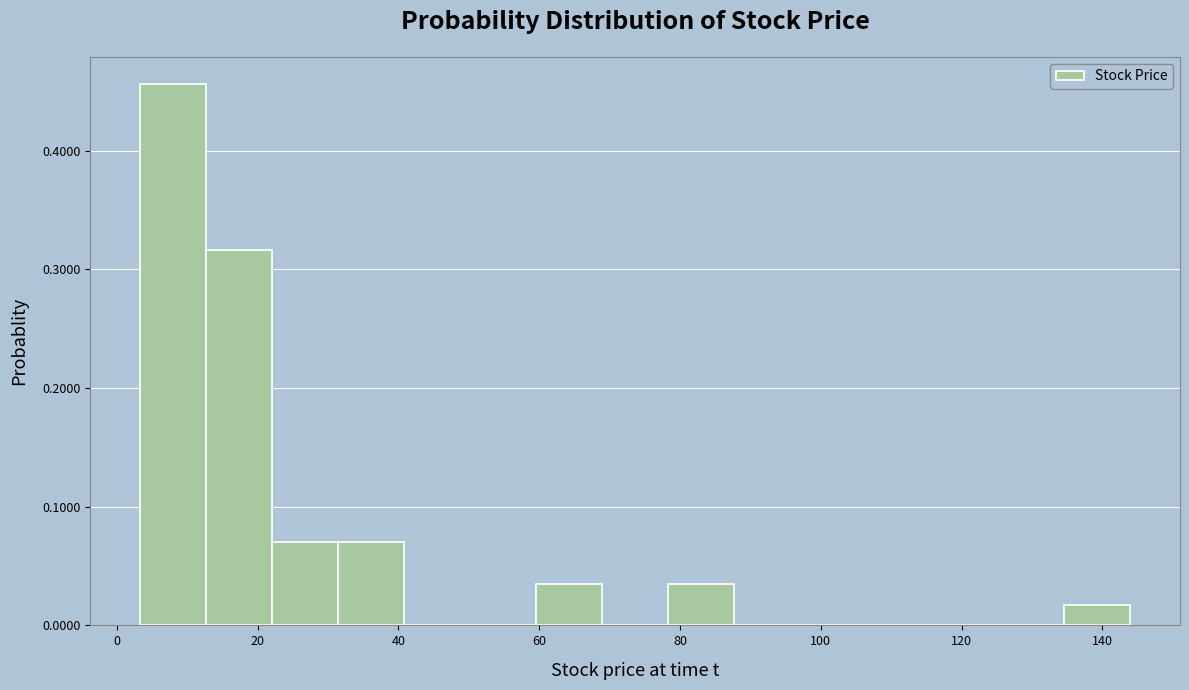

Reading left to right, transcribe this chart: for each bar, give the range it covers on the x-axis and its height. Neither the bar edges nor the heights are printed on the chart, so give them approximately, as read against the axes.

4 to 12: 0.46
12 to 22: 0.32
22 to 32: 0.07
32 to 40: 0.07
40 to 50: 0
50 to 60: 0
60 to 68: 0.04
68 to 78: 0
78 to 88: 0.04
88 to 98: 0
98 to 106: 0
106 to 116: 0
116 to 126: 0
126 to 134: 0
134 to 144: 0.02